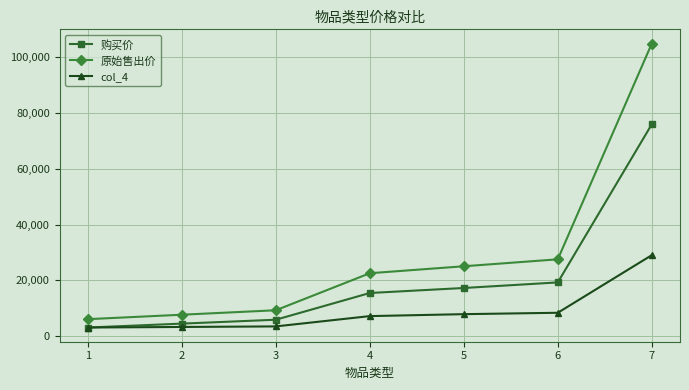

Which series has the widest spread of values?

原始售出价